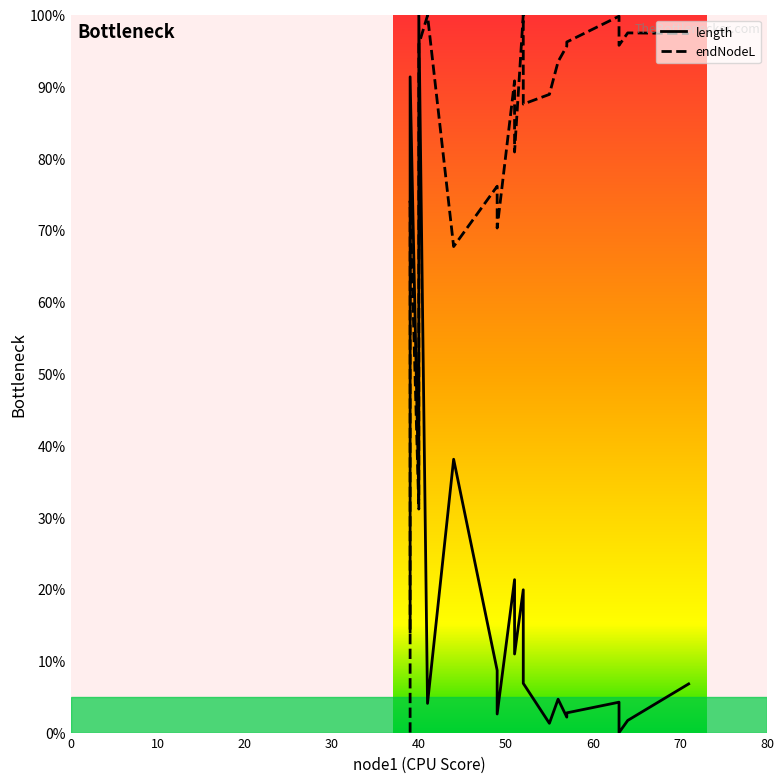

The value of endNodeL at 10 is 126.4. True or false?

False